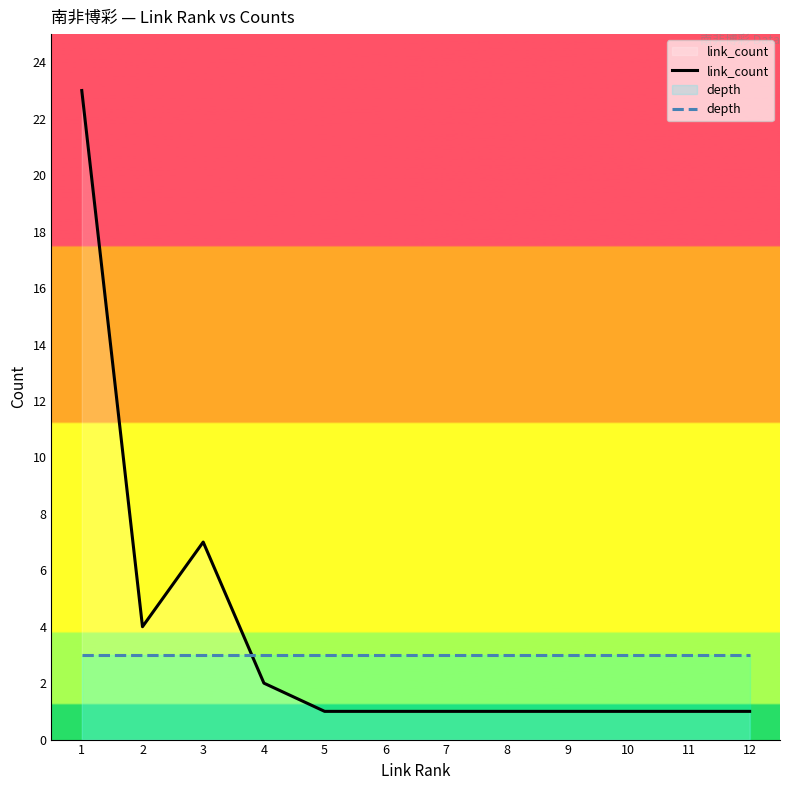

Reading left to right, extract all data points from this chart.

link_count: 23	4	7	2	1	1	1	1	1	1	1	1
depth: 3	3	3	3	3	3	3	3	3	3	3	3